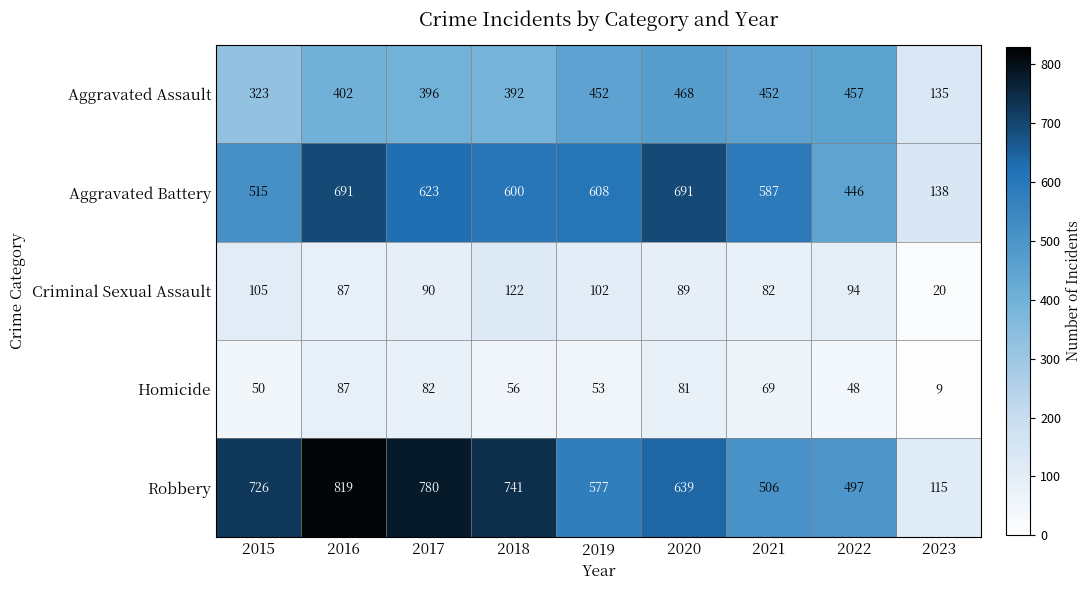

What is the minimum value shown in the chart?

9